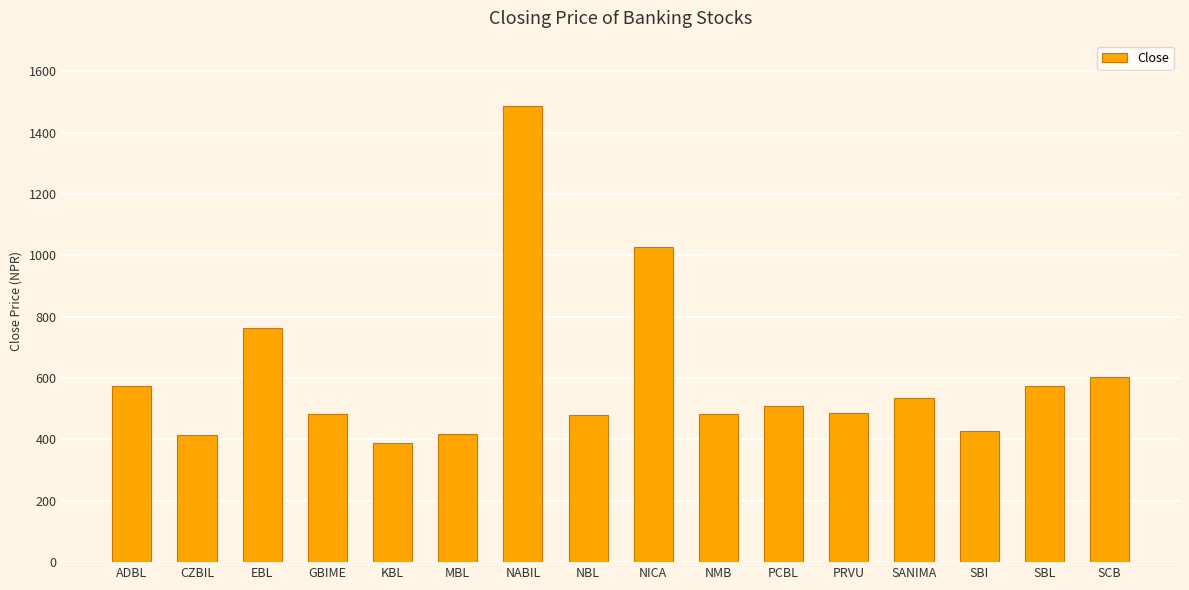

What is the smallest value displayed?

389.0